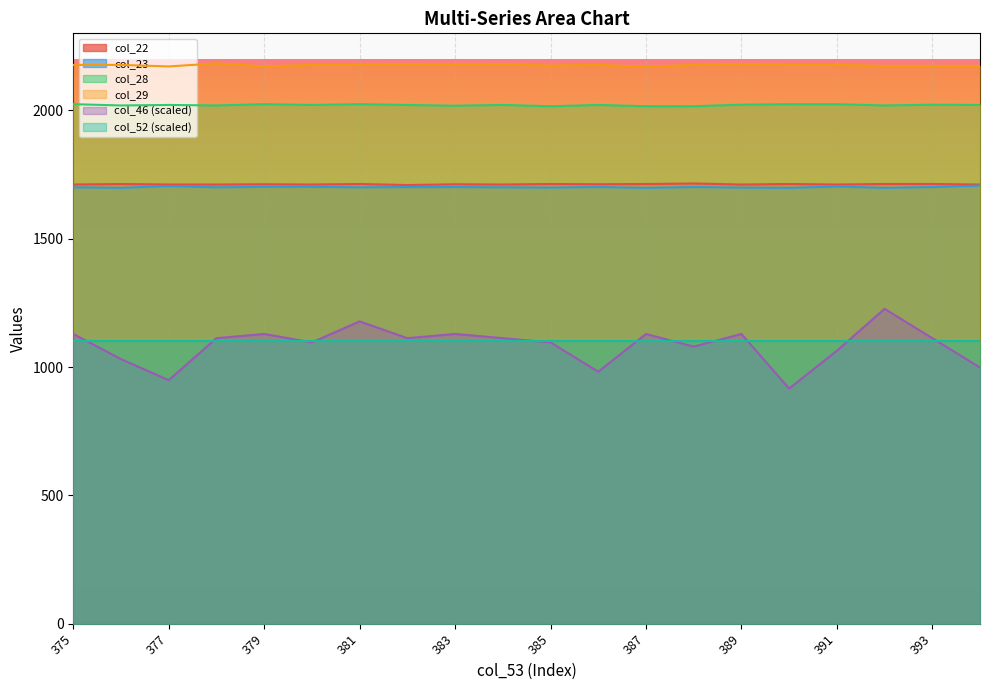

How many data points in col_28 are less than 2021?

7